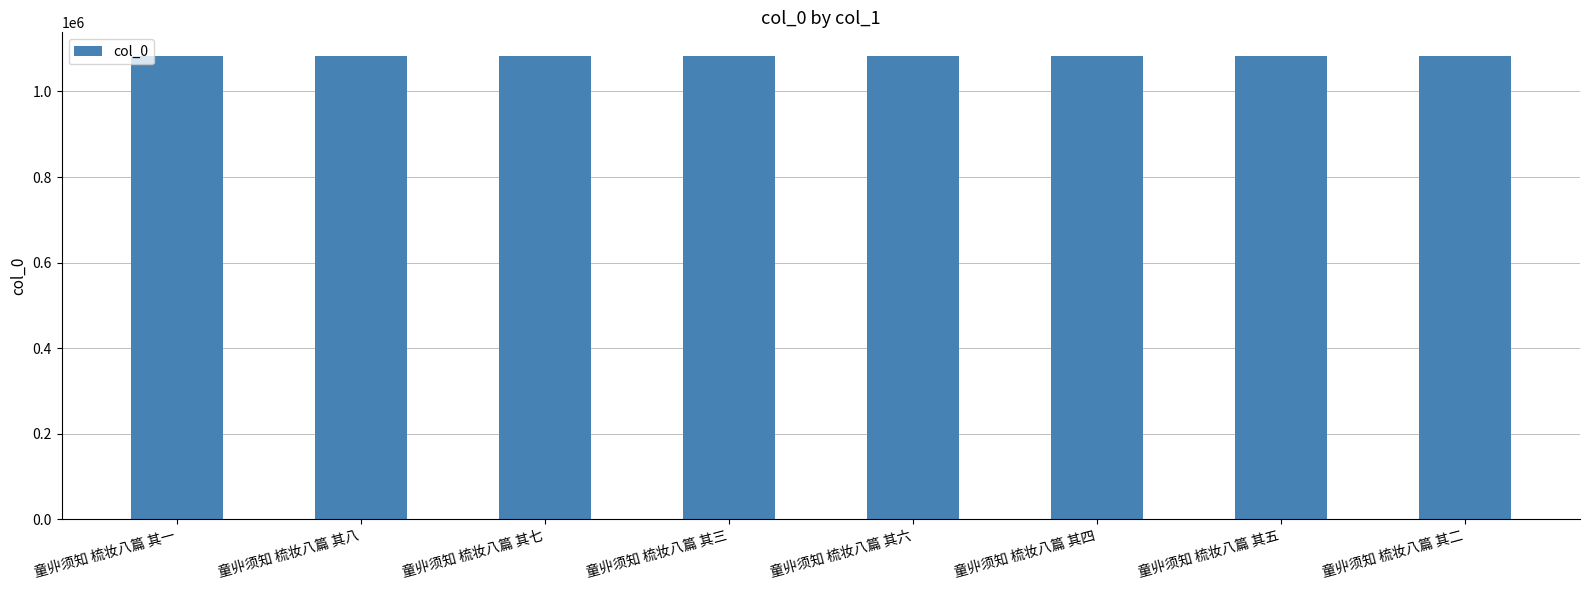

Is it true that the value at 童丱须知 梳妆八篇 其四 is 1844558?

False